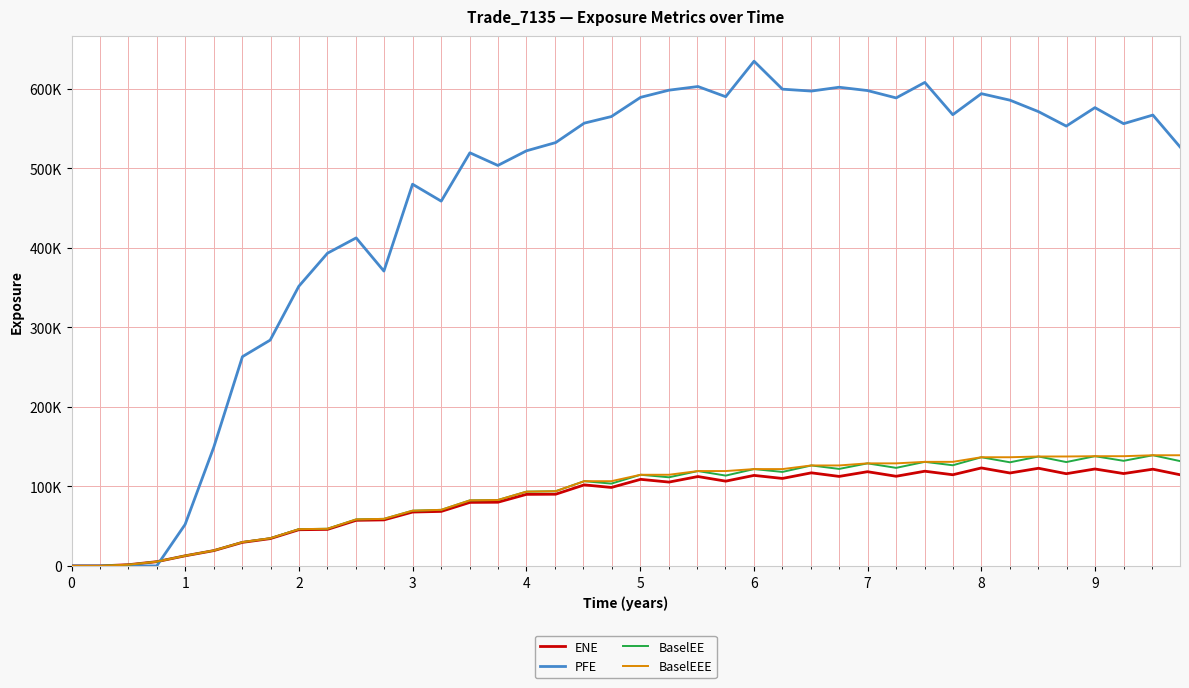

At how many categories does at least one series exceed 300548?

32